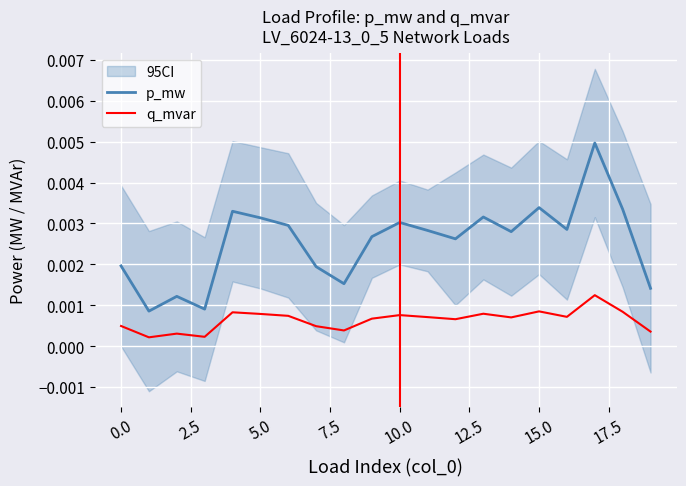

True or false: p_mw has more than 1 interior local peaks.

True